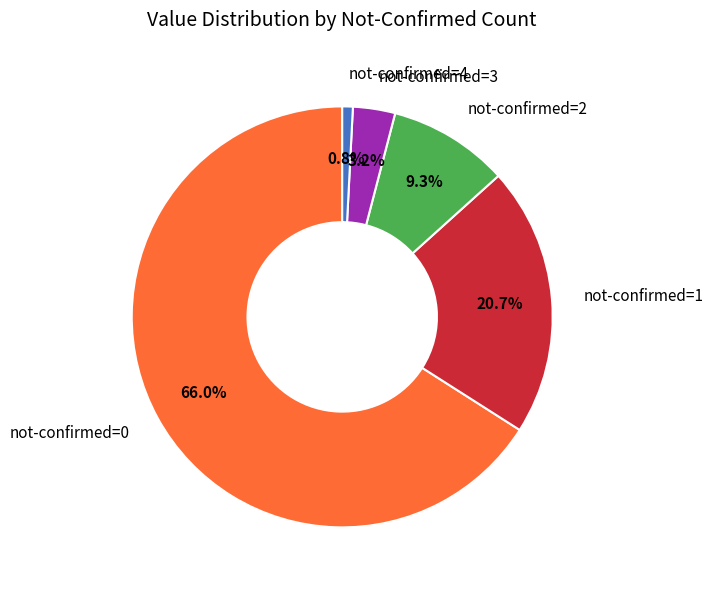

How much of the chart is everything except not-confirmed=0?

34.0%